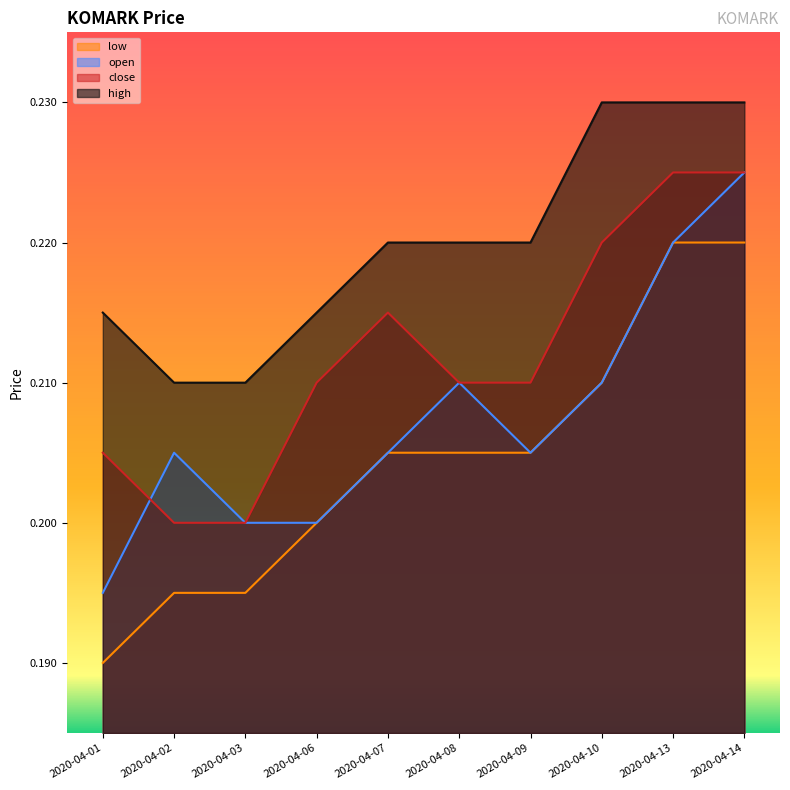

At how many categories does at least one series exceed 0?

10